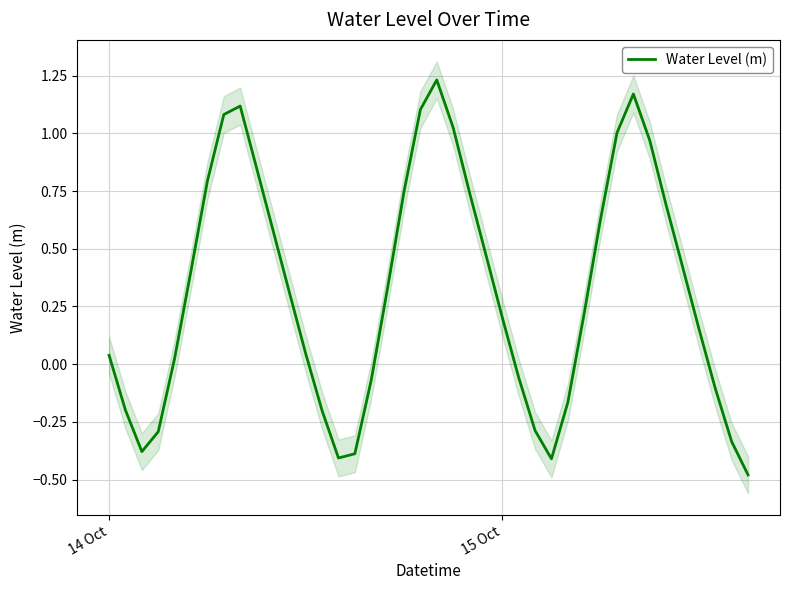

How many points are lower than both their immediate neighbors (excluding endpoints)?

3